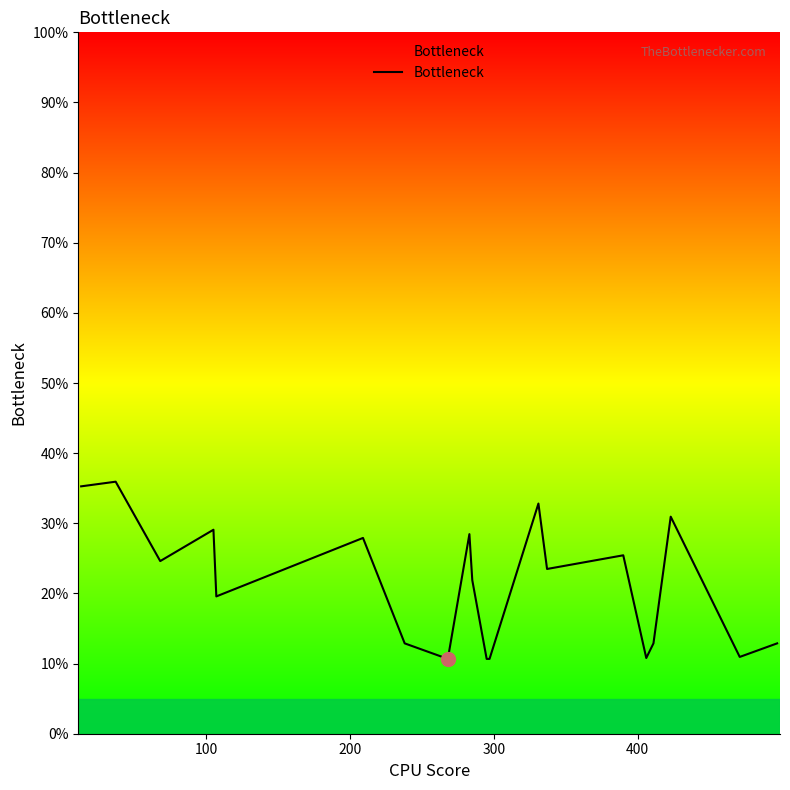

Does the chart have visible grid lines?

No